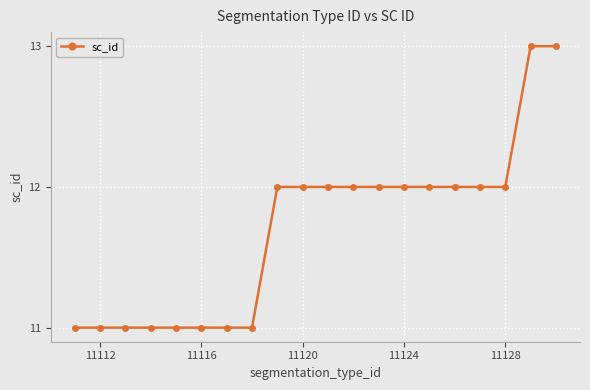

What is the maximum value shown in the chart?

13